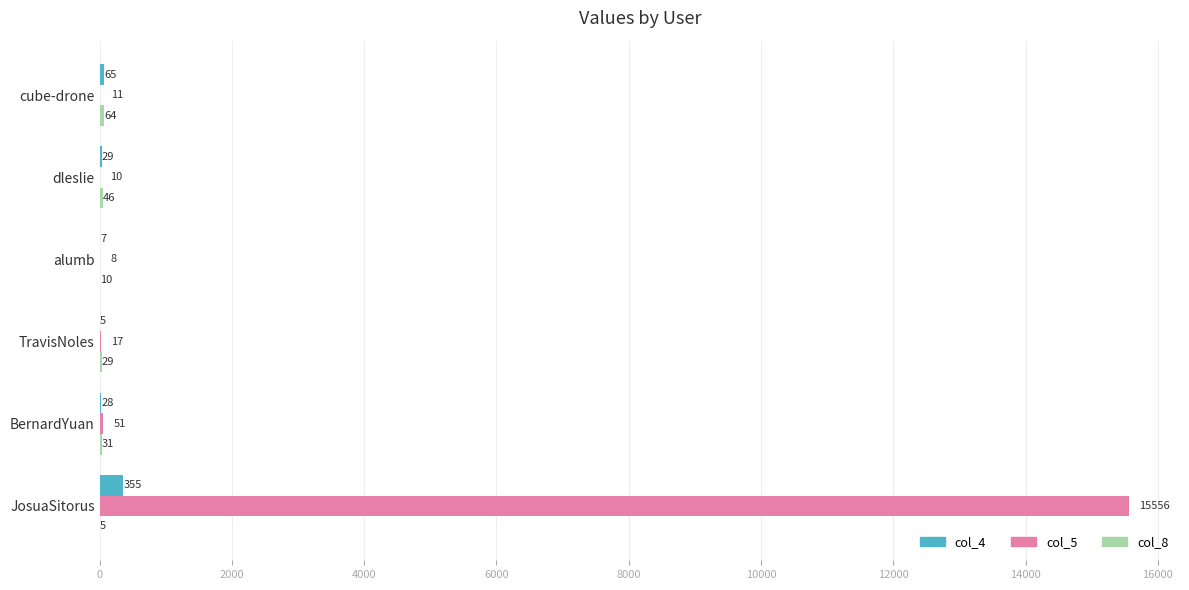

What is the sum of the col_4 values at JosuaSitorus and cube-drone?

420